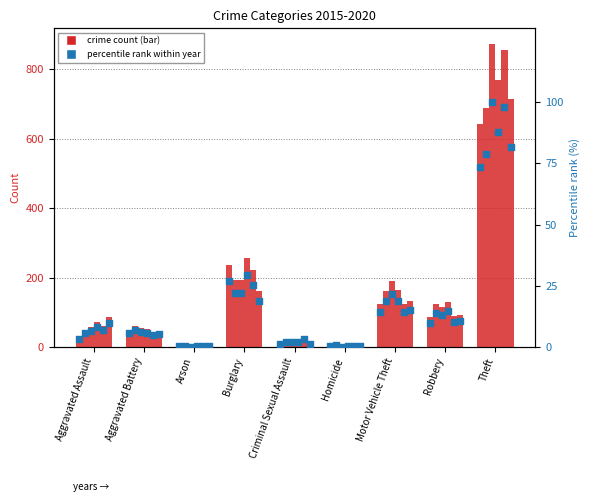

Is the value of 2018 at Criminal Sexual Assault greater than the value of 2017 at Theft?

No